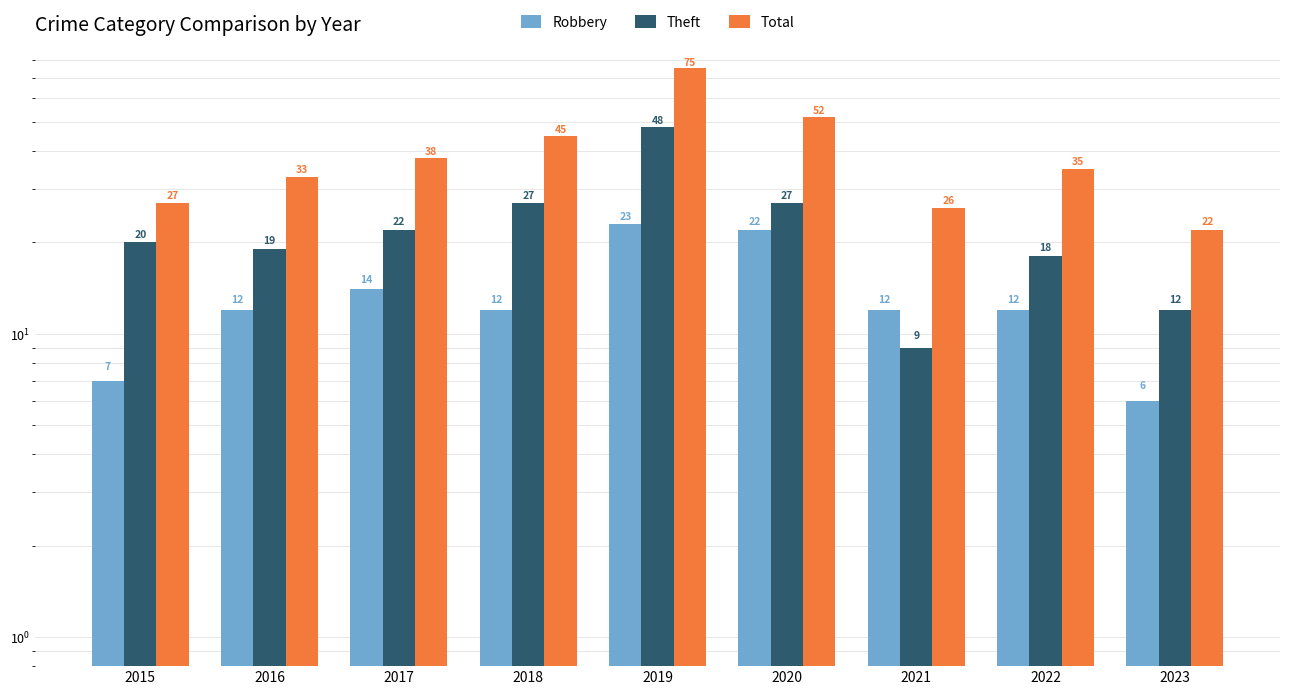

Reading left to right, extract all data points from this chart.

Robbery: 7	12	14	12	23	22	12	12	6
Theft: 20	19	22	27	48	27	9	18	12
Total: 27	33	38	45	75	52	26	35	22